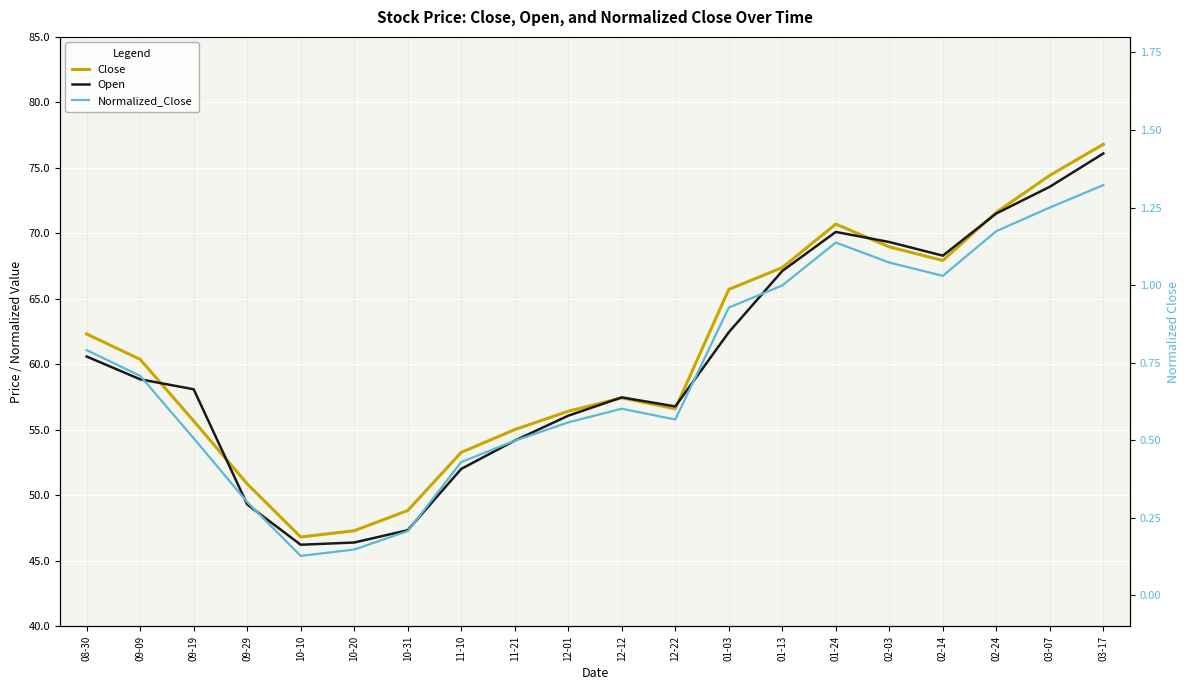

What value does the Normalized_Close series have at 09-09?

0.7